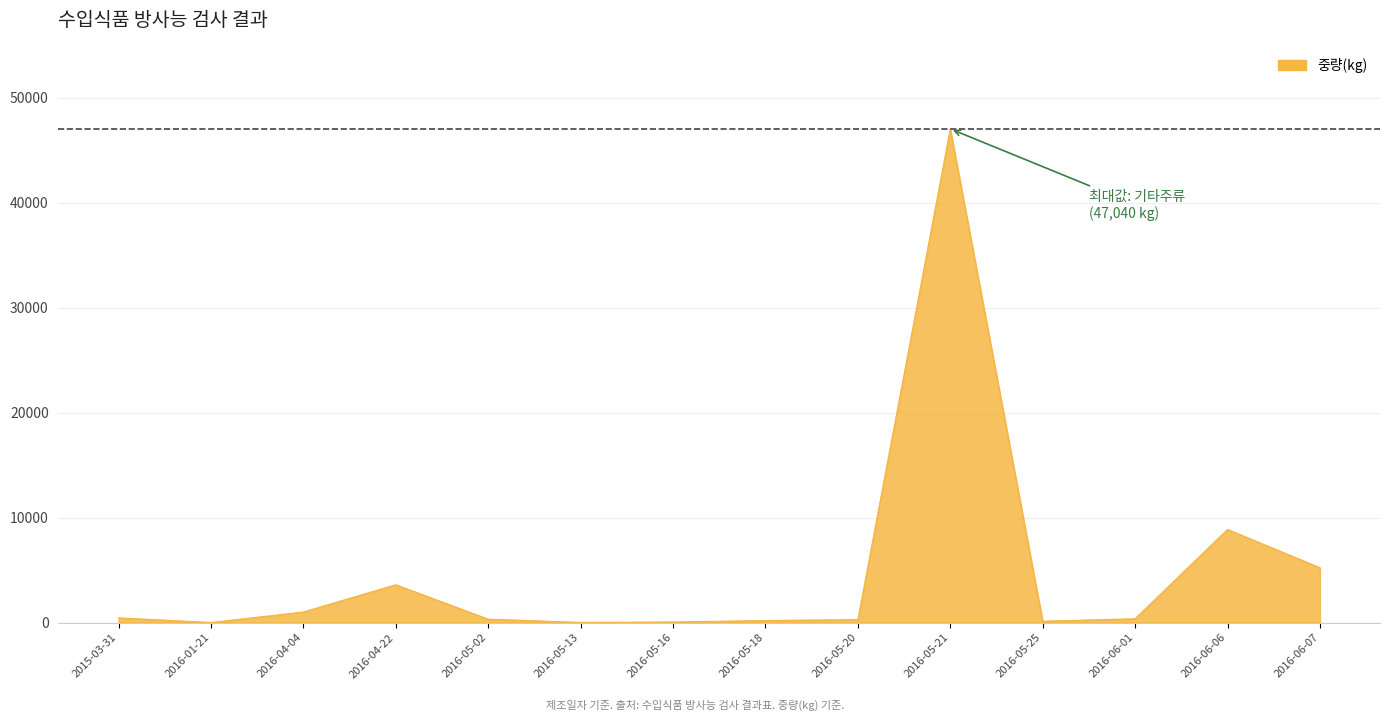

Does the chart have visible grid lines?

Yes